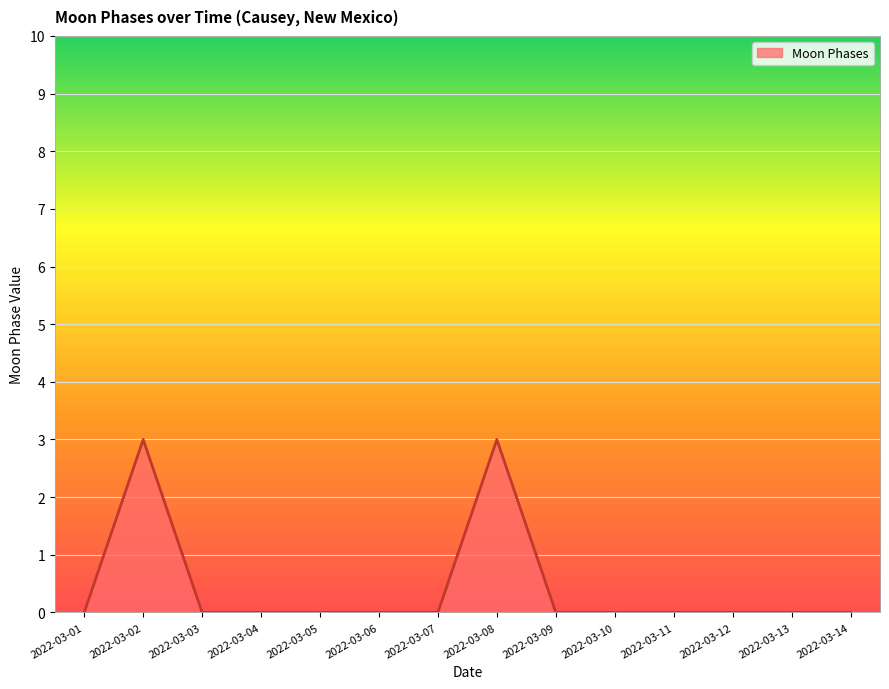

True or false: there are more than 0 points higher than both neighbors.

True